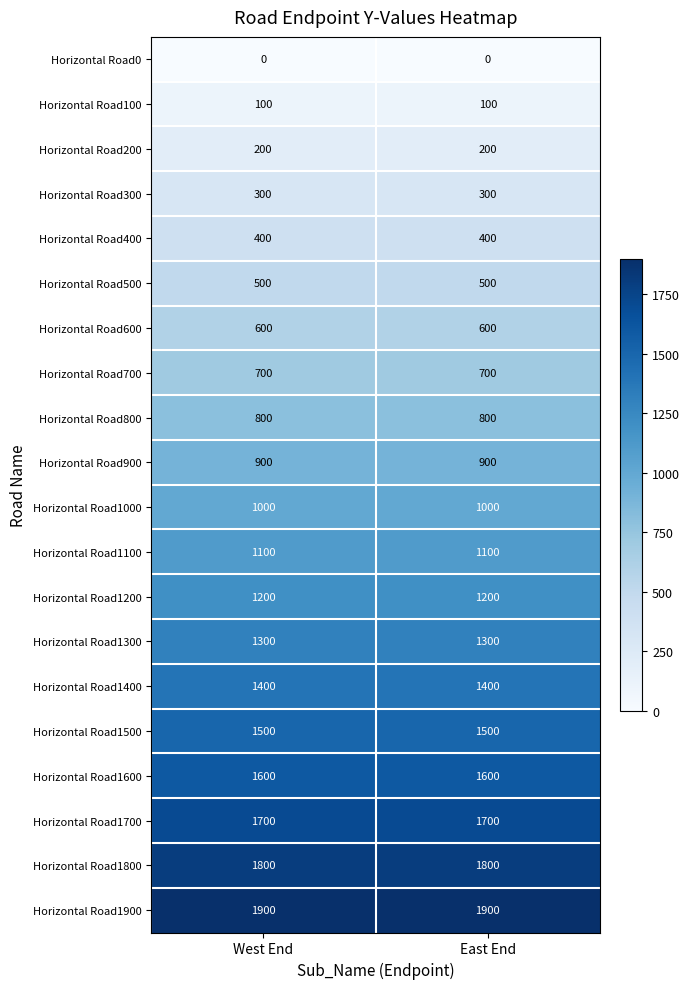

What is the spread (max minus min) of values at East End?

1900